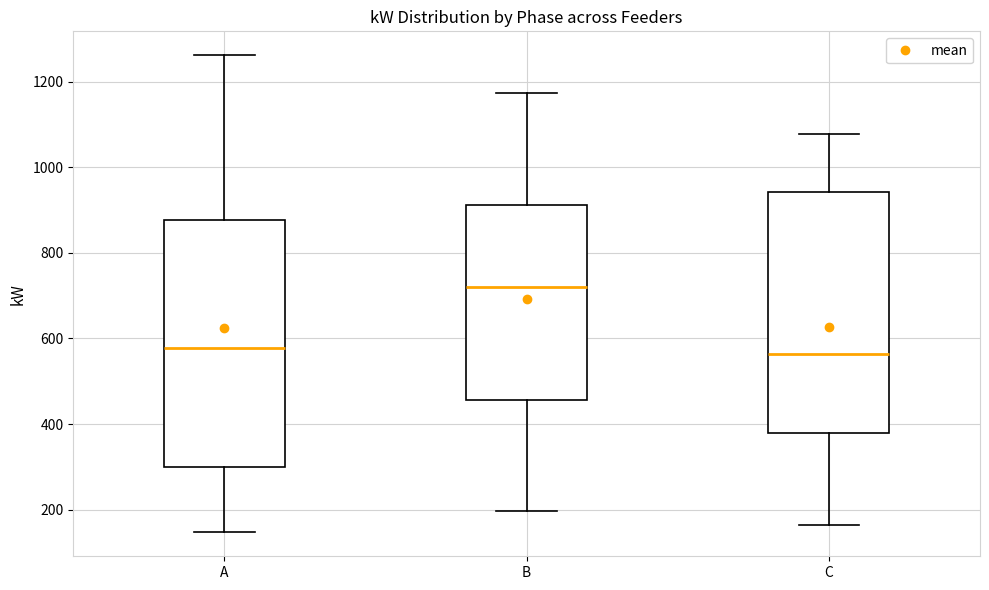

Where does the lower whisker of the box for C end on the y-axis? The values are not printed on the chart, so give them approximately, as read against the axis.

160